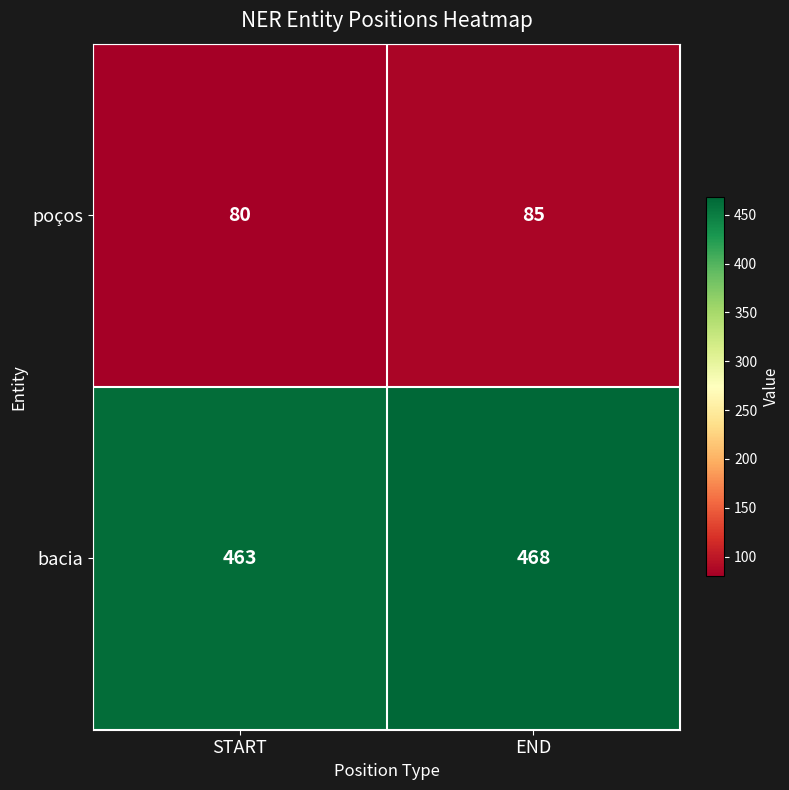

Rank the series by their maximum value, from lowest to highest.

poços, bacia